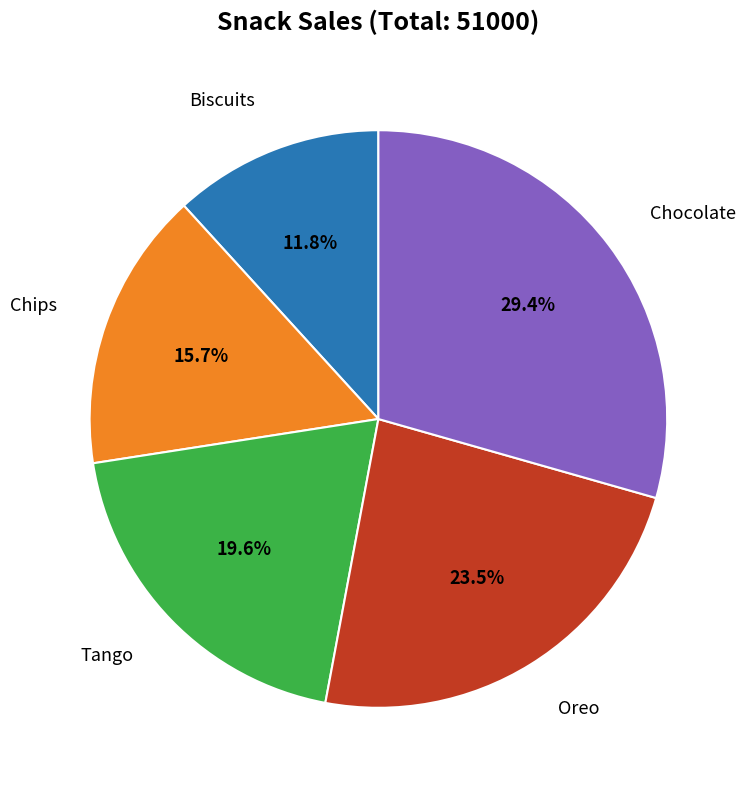

Is there any slice that represents more than half of the pie?

No